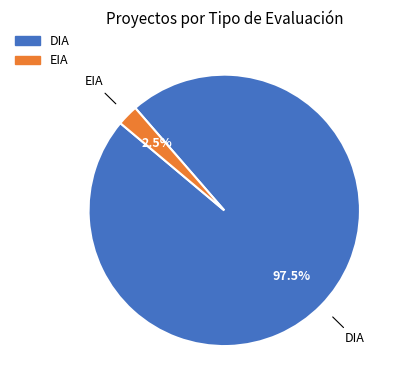

To the nearest percent, what is the combined percentage of EIA and DIA?

100%